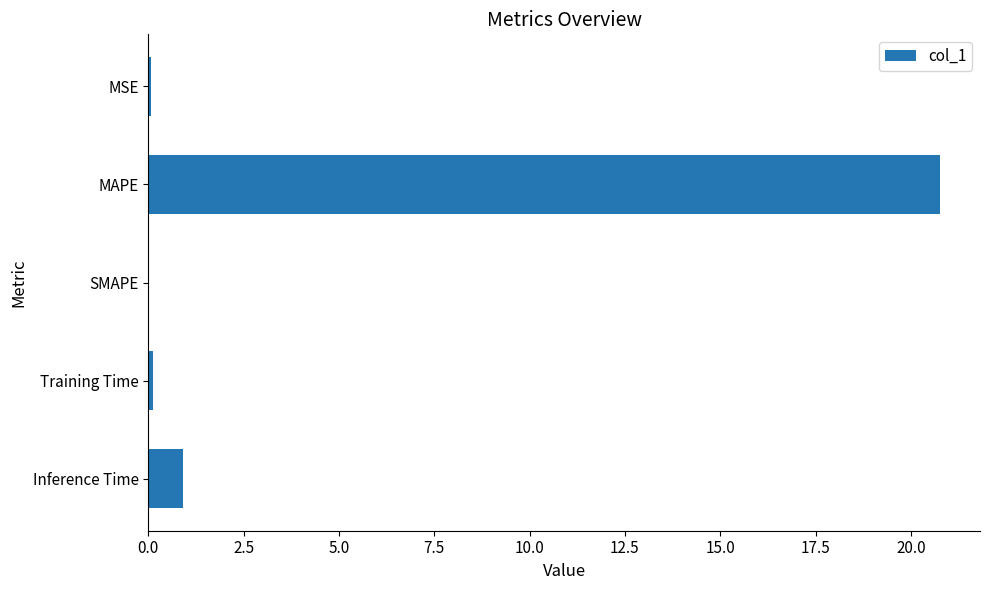

Count the number of categories in the chart.

5